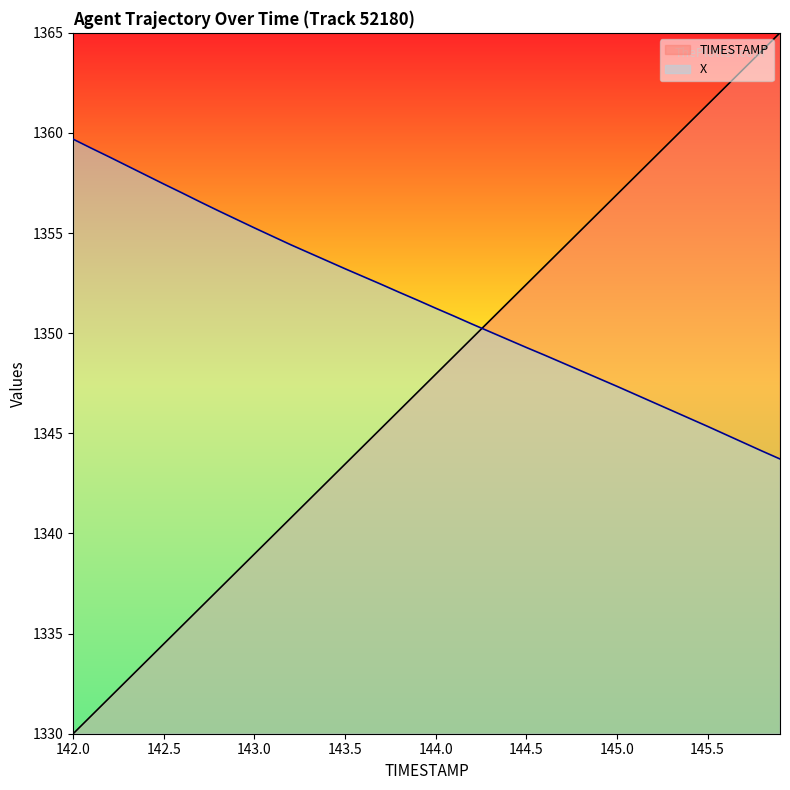

What is the difference between the second highest and minimum values in the TIMESTAMP series?

34.1